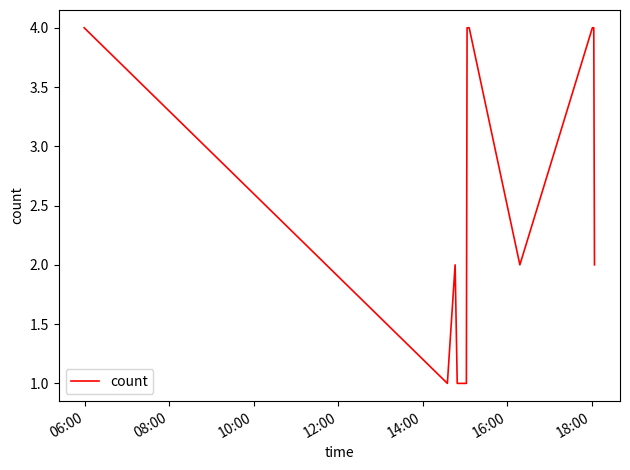

What is the greatest value displayed?

4